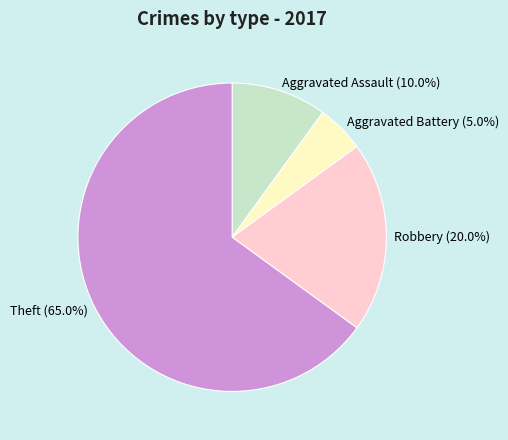

To the nearest percent, what is the difference between the largest and smallest slice percentages?

60%